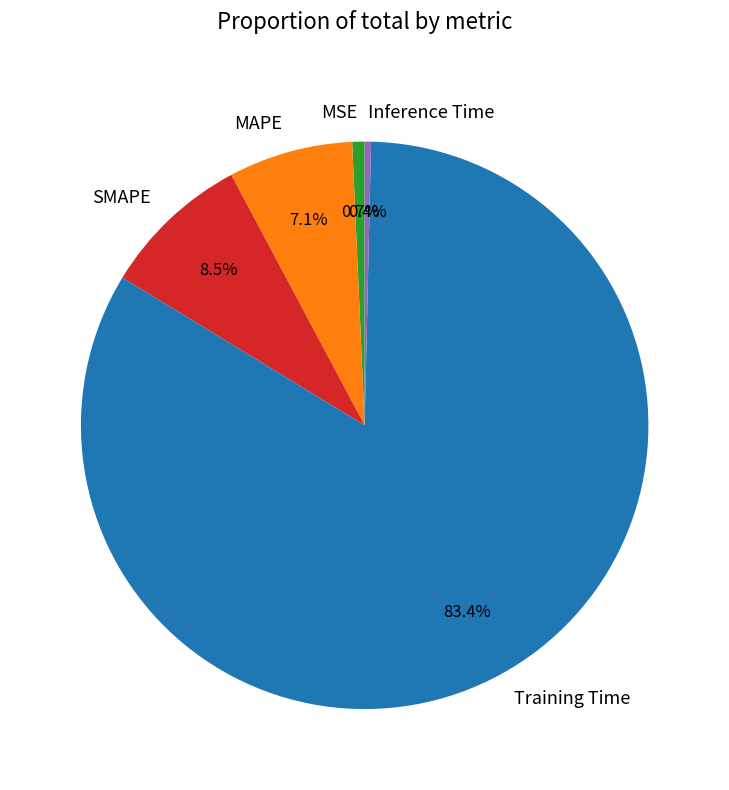

Combined, do Training Time and MAPE account for over 50%?

Yes